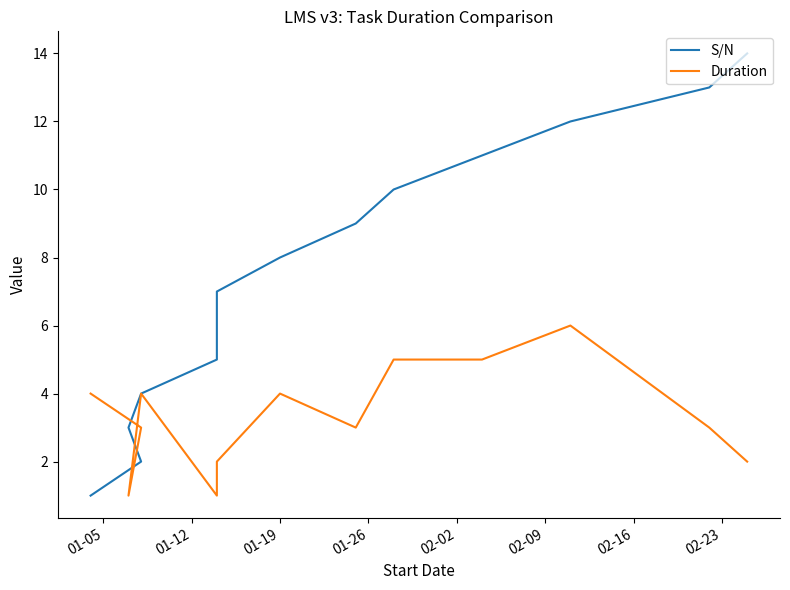

What is the minimum value for S/N?

1